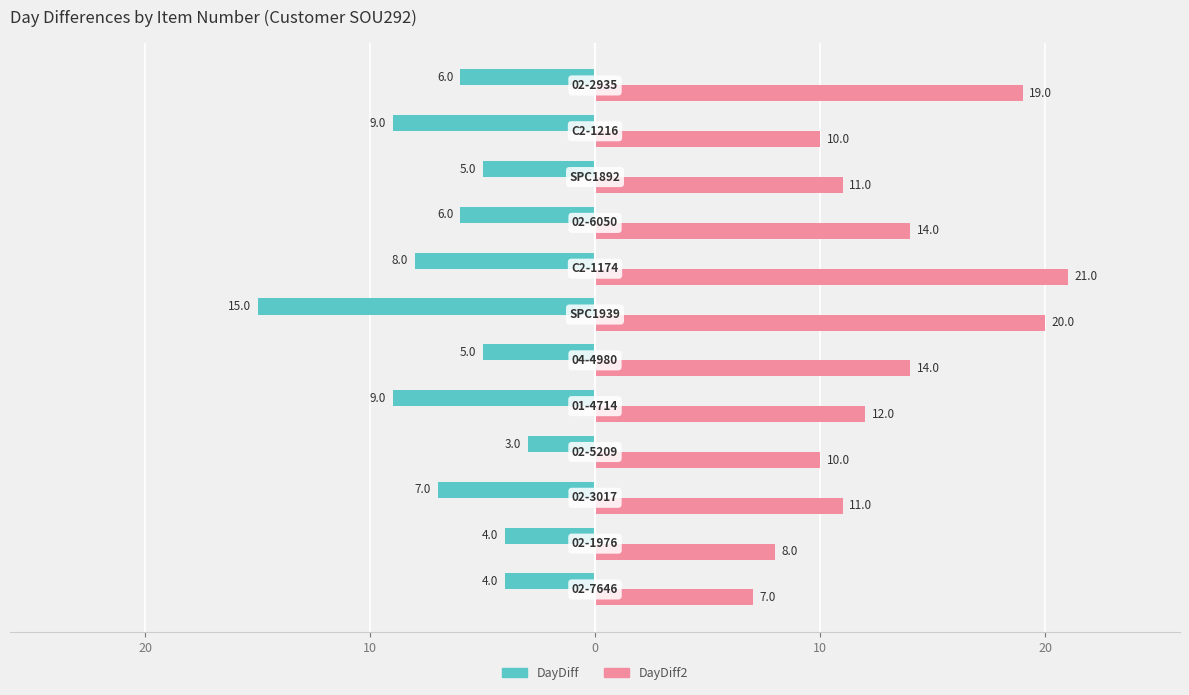

What are all the series names shown in the legend?

DayDiff, DayDiff2